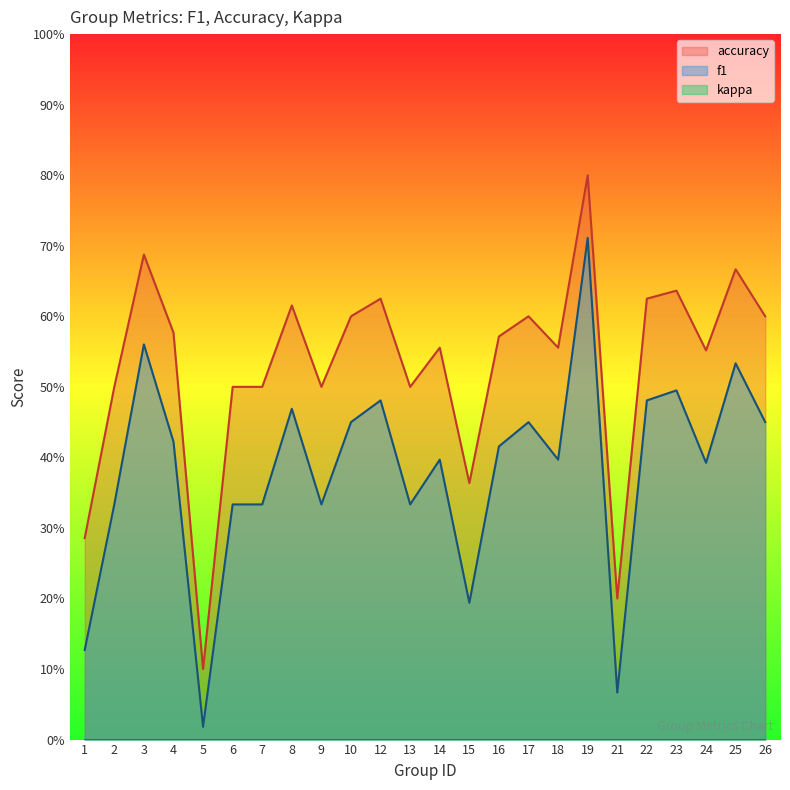

True or false: accuracy and f1 cross at least once.

False